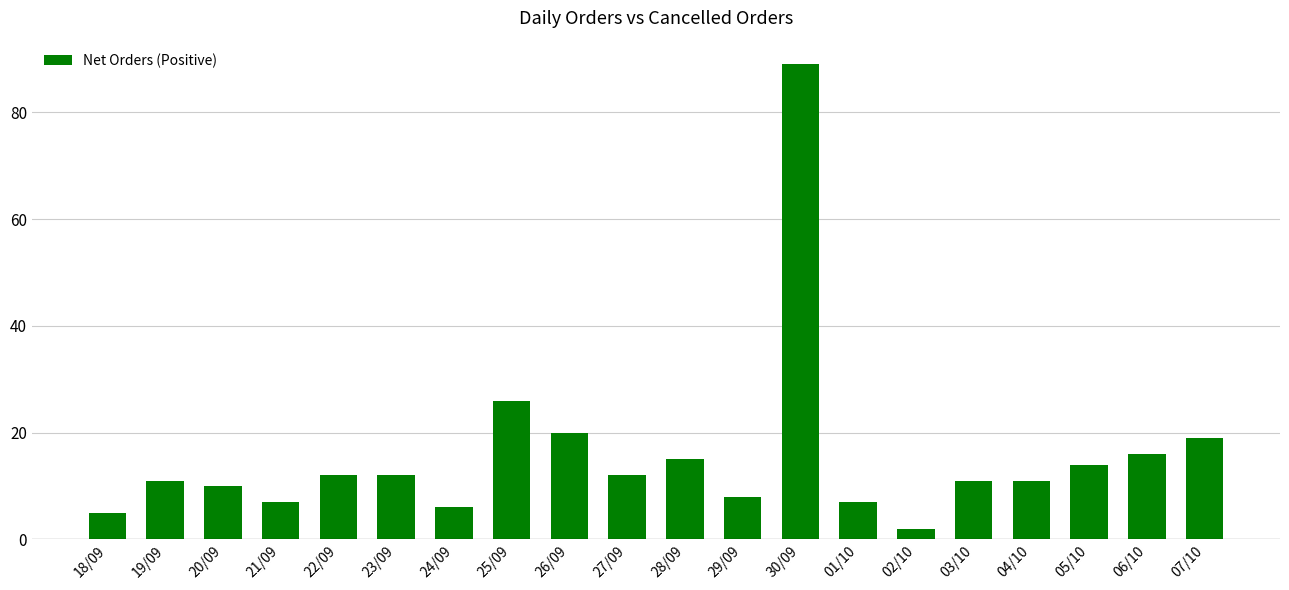

Does the chart contain any negative values?

No